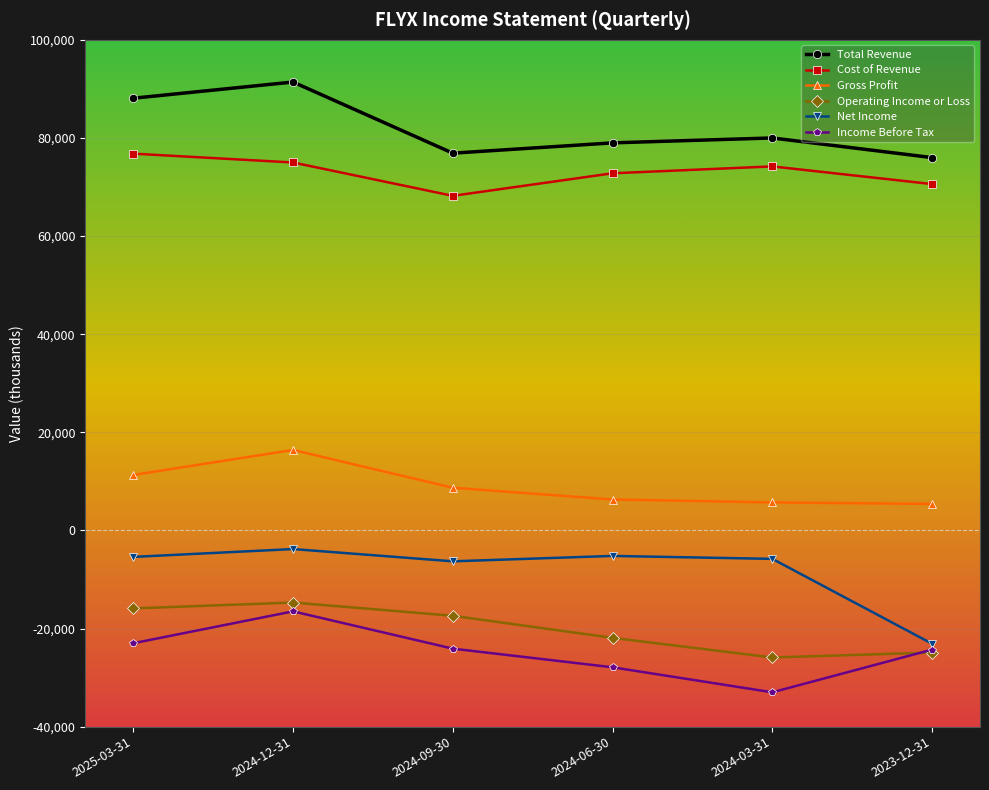

True or false: Total Revenue and Net Income cross at least once.

False